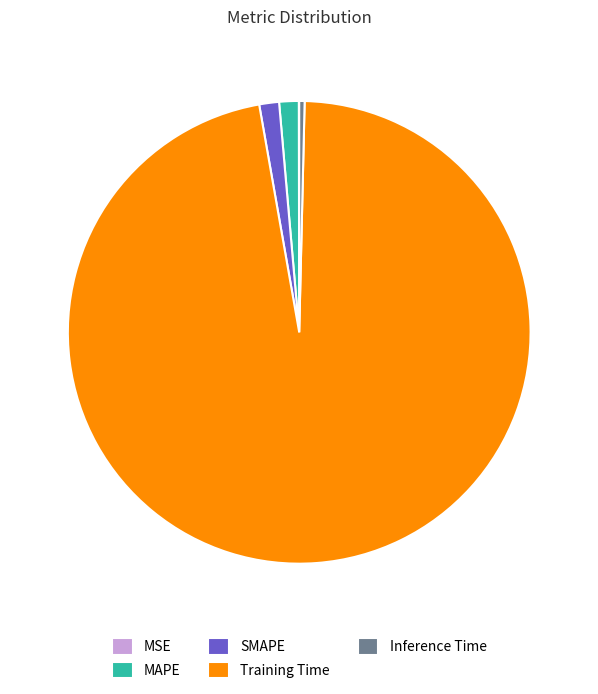

Do Inference Time and MAPE together represent more than half of the pie?

No